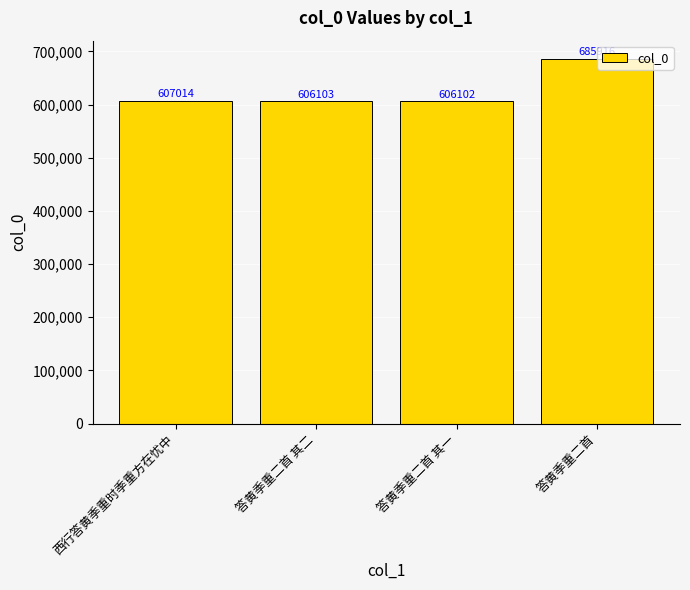

At which label is the value closest to 646009?

西行答黄季重时季重方在忧中